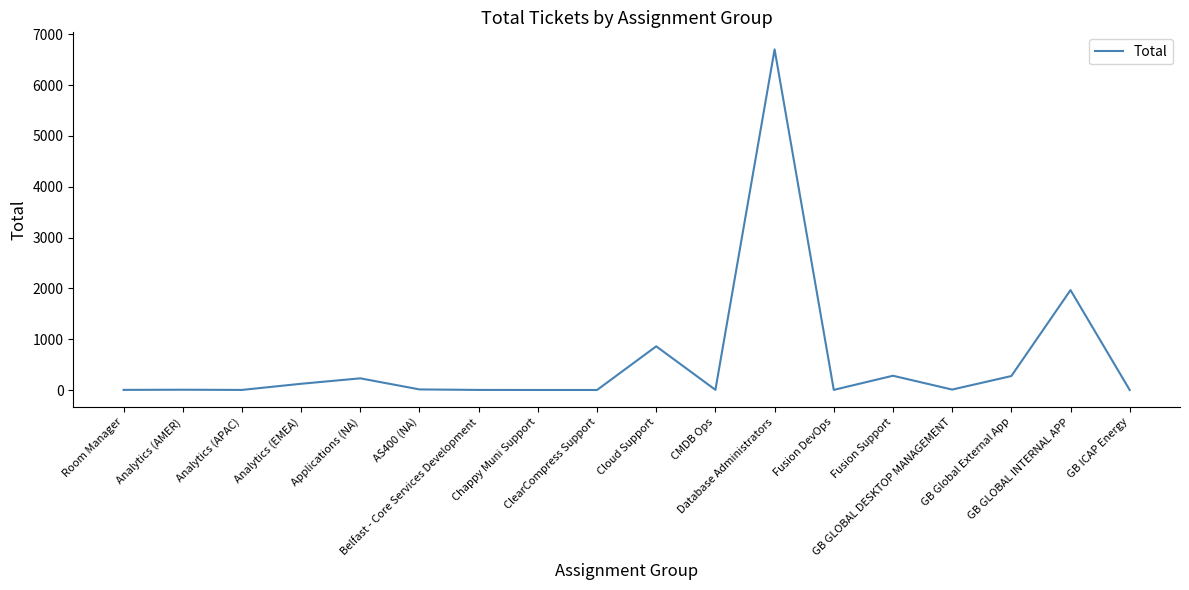

Where is the data nearest to the value 3351?

GB GLOBAL INTERNAL APP